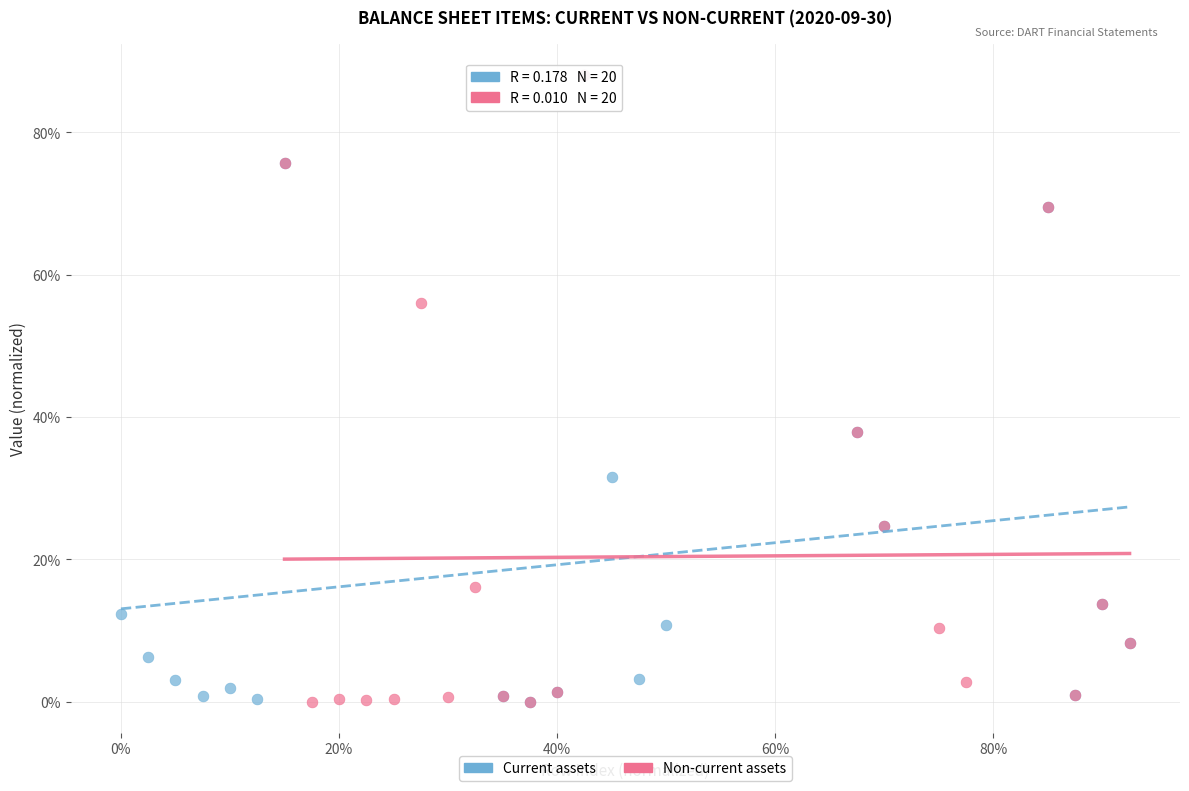

What are all the series names shown in the legend?

Current assets, Non-current assets